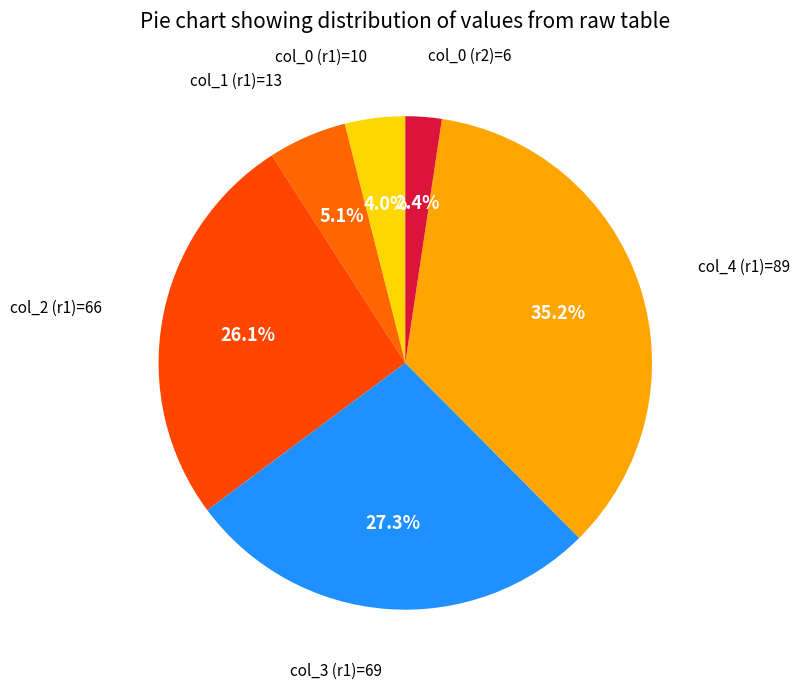

Count the number of slices in the pie.

6